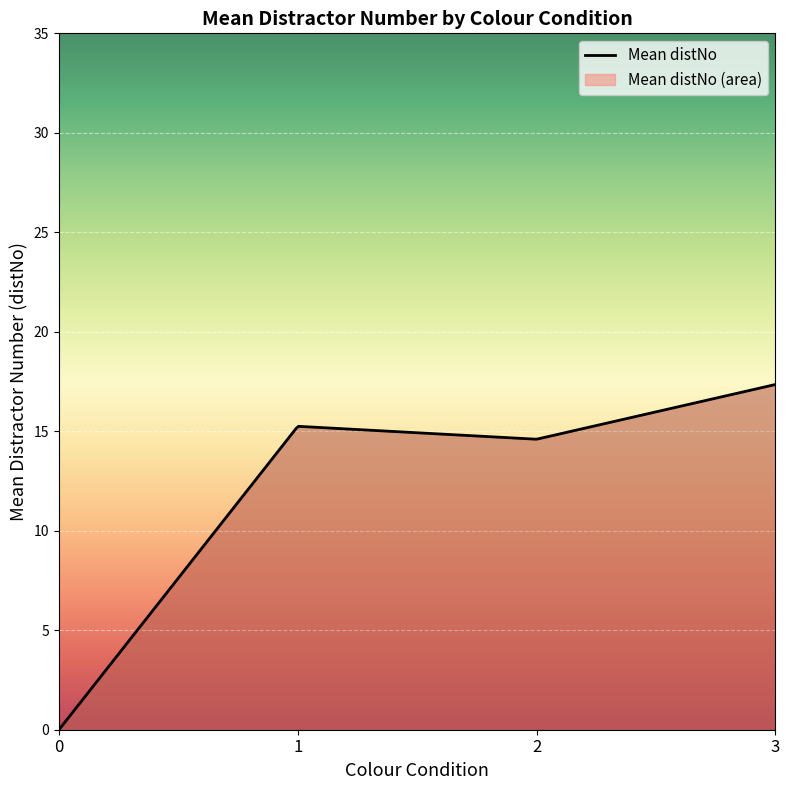

The value at 0 is 10.3. True or false?

False